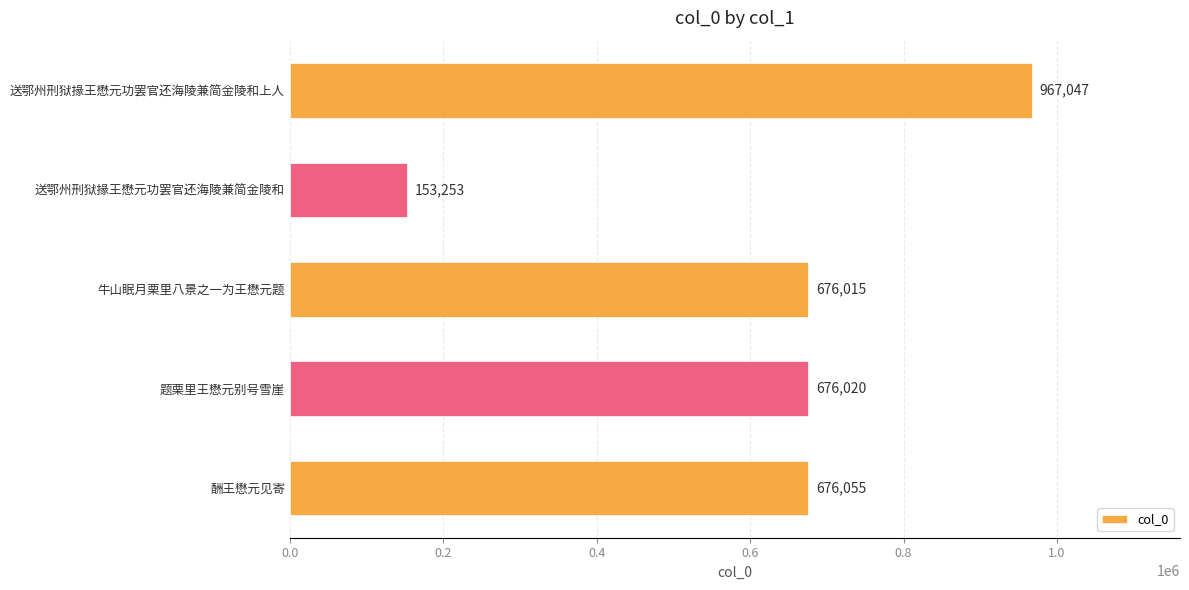

Rank the categories by value from highest to lowest.

送鄂州刑狱掾王懋元功罢官还海陵兼简金陵和上人, 酬王懋元见寄, 题栗里王懋元别号雪崖, 牛山眠月栗里八景之一为王懋元题, 送鄂州刑狱掾王懋元功罢官还海陵兼简金陵和